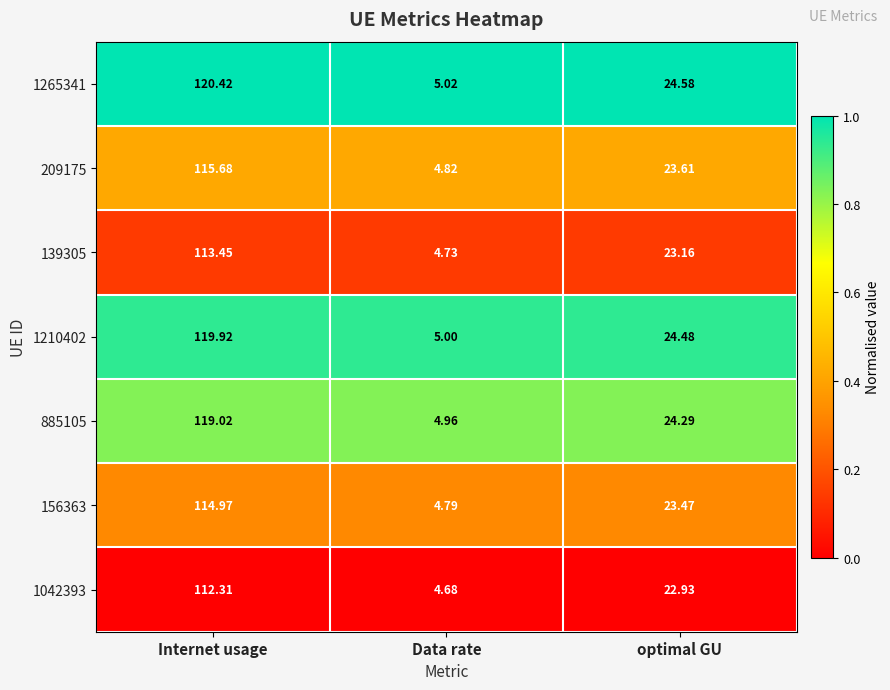

Which category has the lowest value across all series?

Data rate